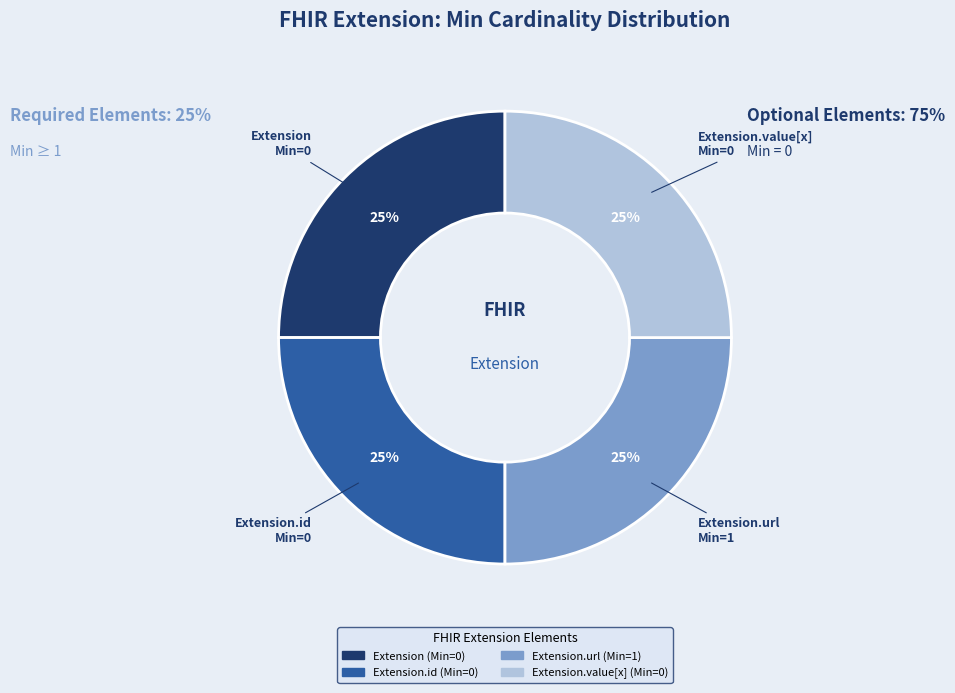

To the nearest percent, what is the average slice percentage?

25%